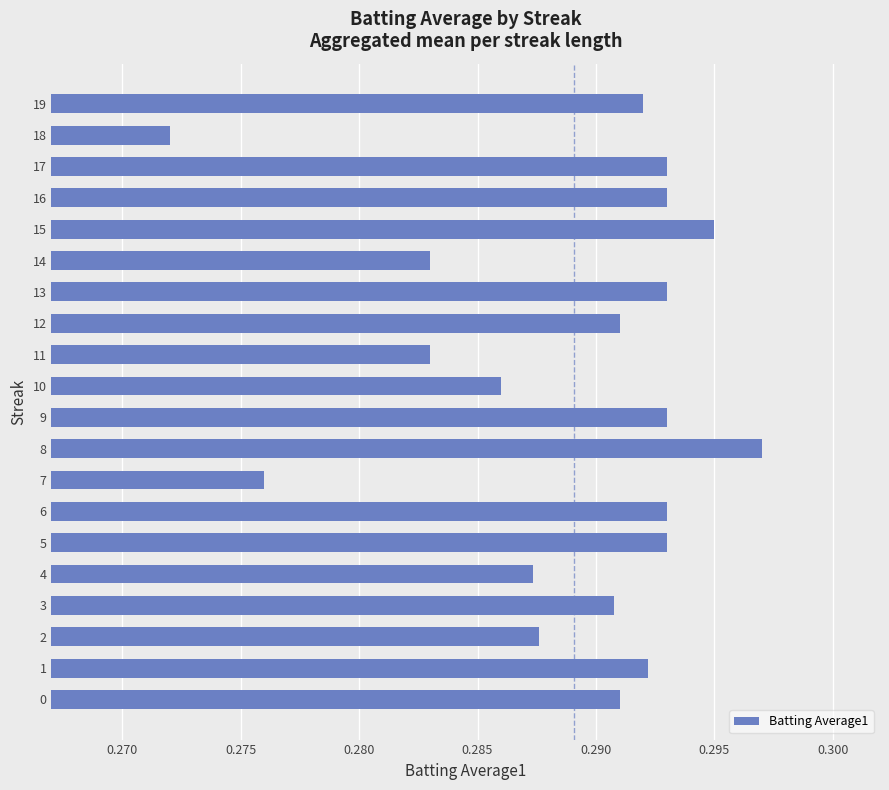

What is the sum of all values?

5.8